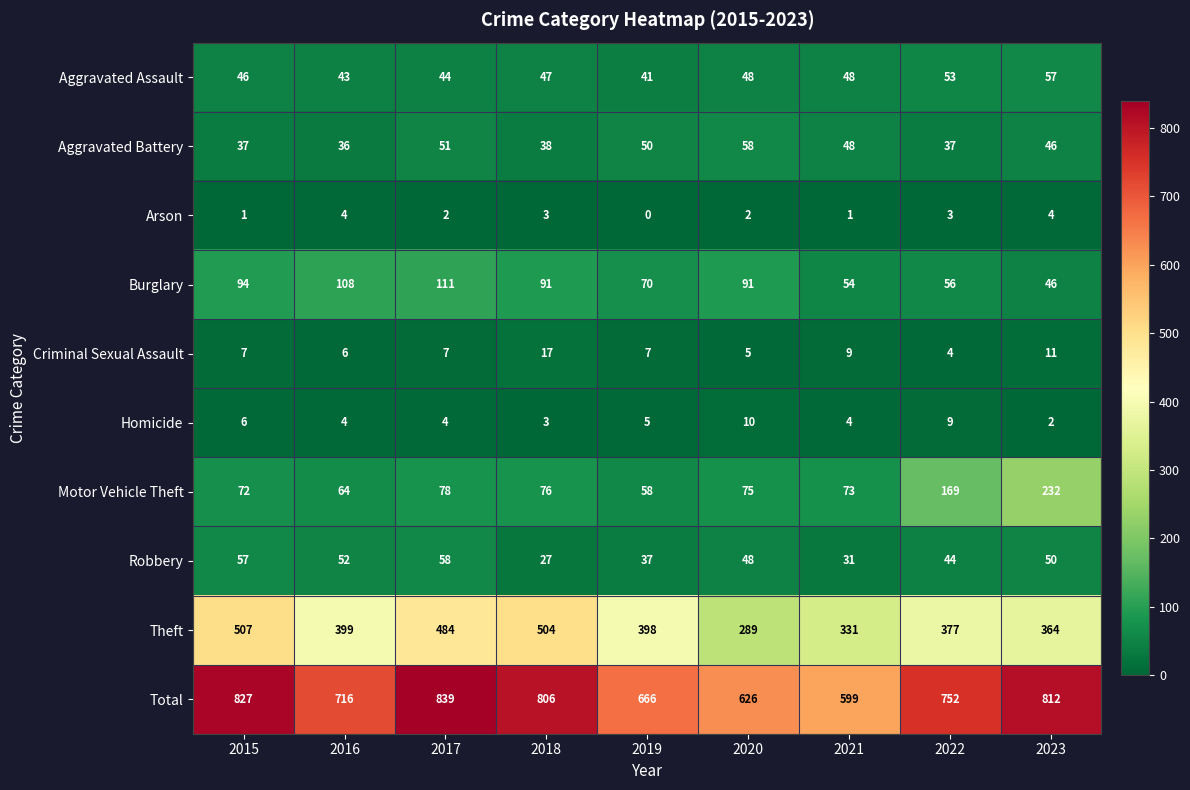

What is the total value across all series at 2019?

1332